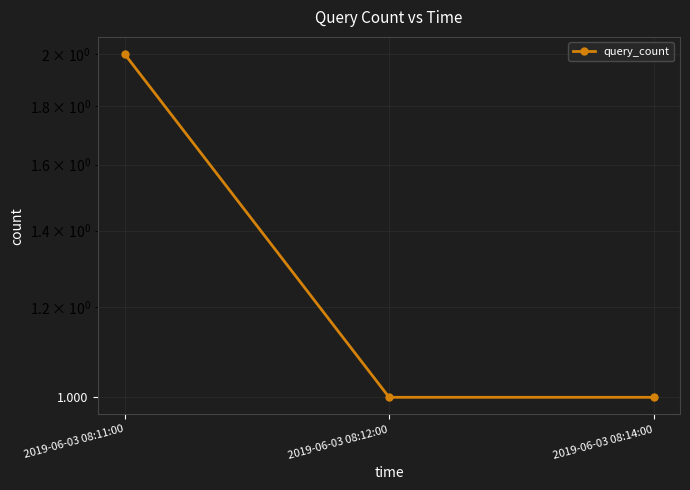

What is the average value?

1